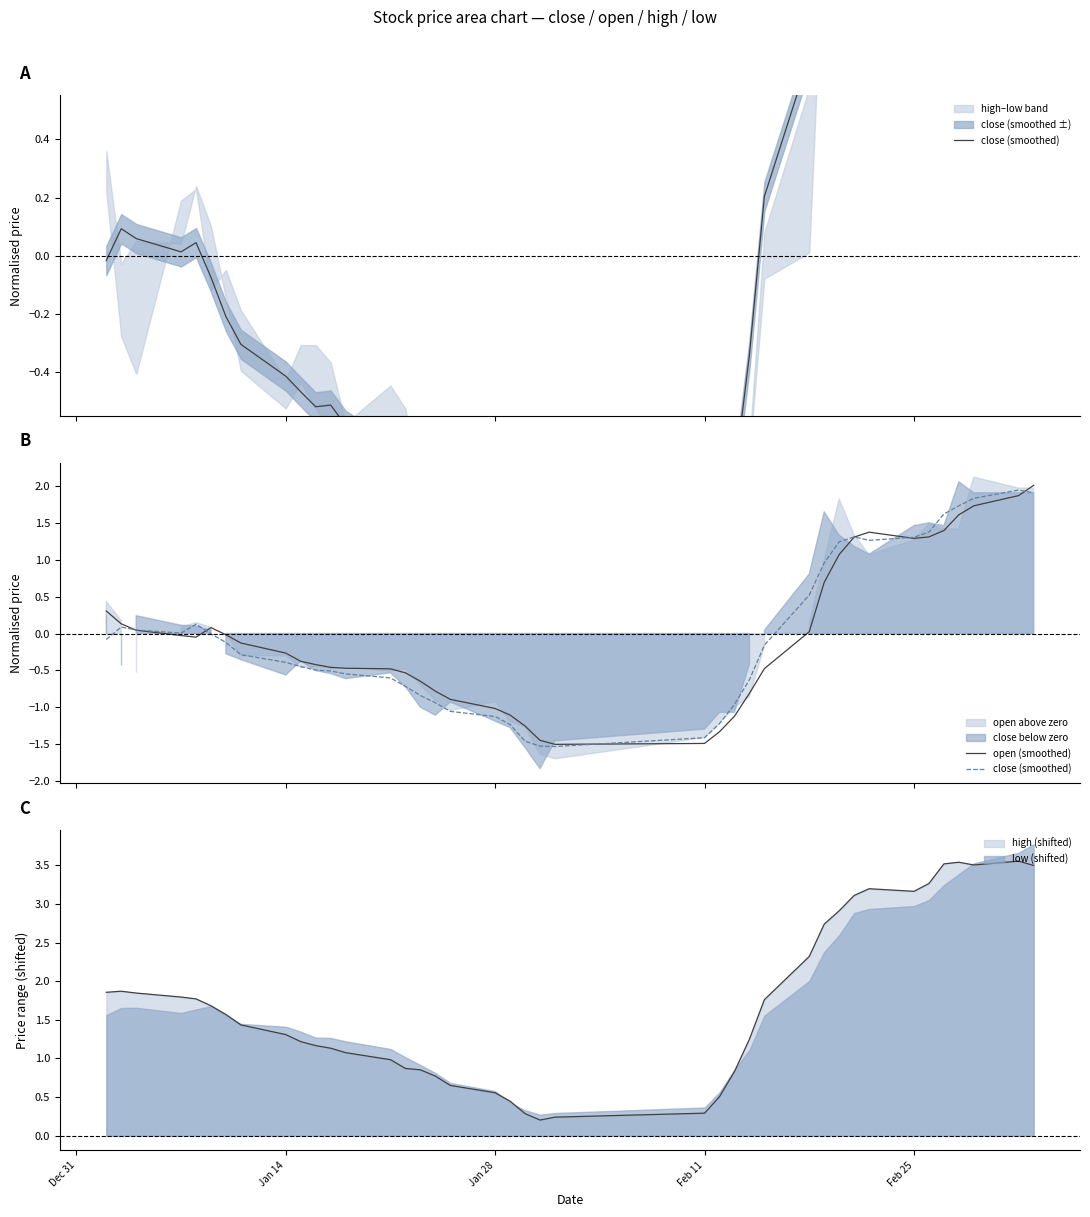

How many interior local valleys does the close (smoothed) series have?

3